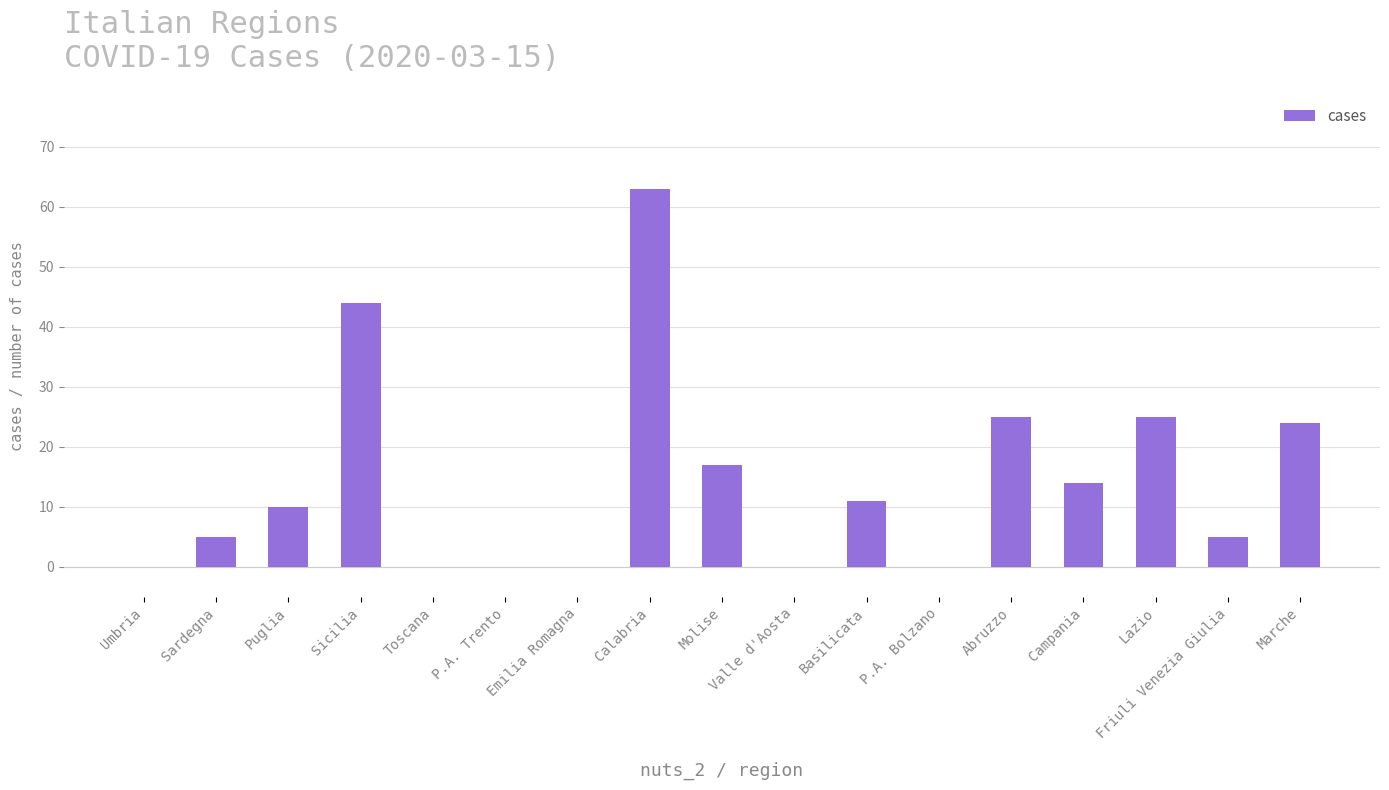

How many values are above zero?

11